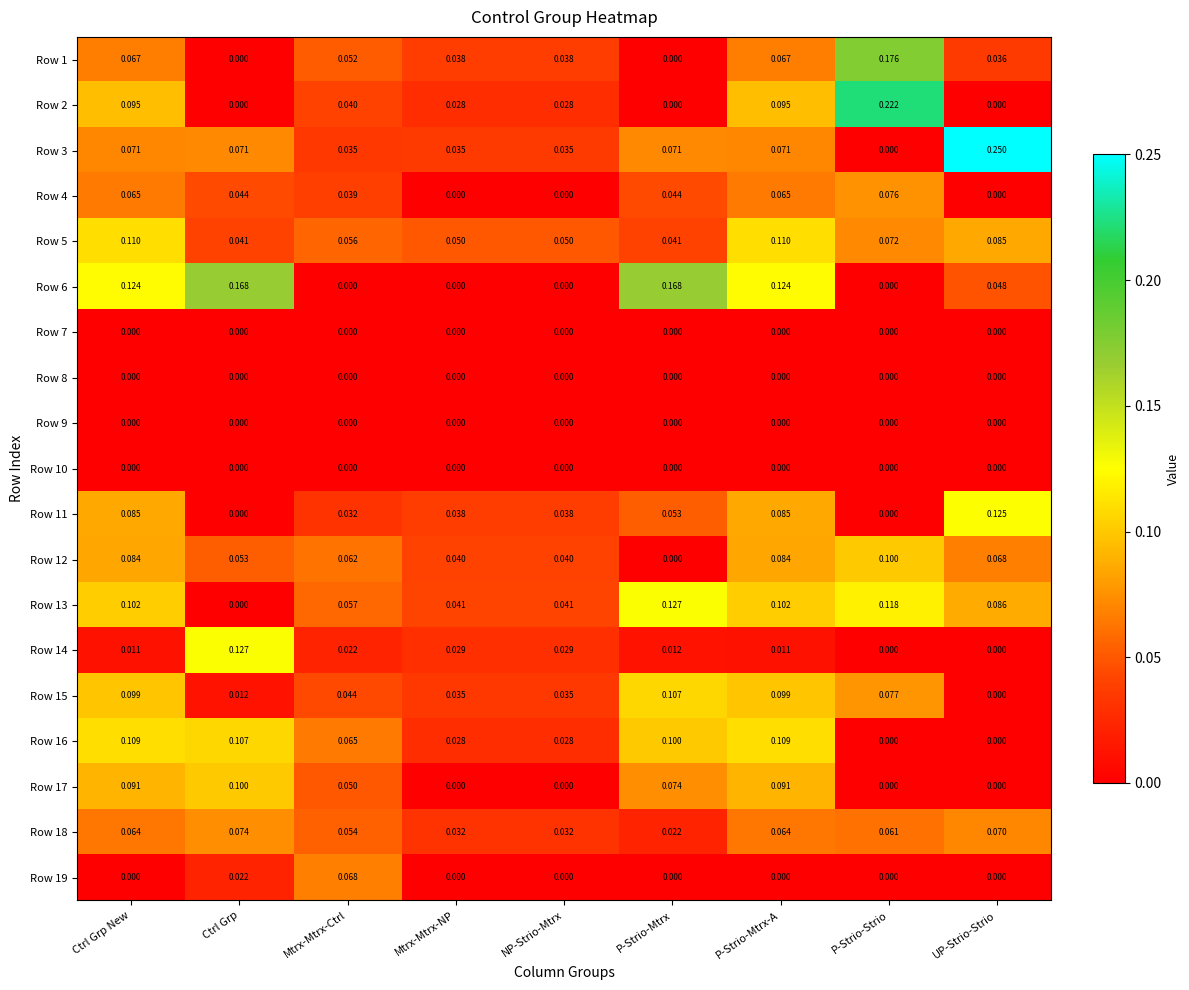

Is the value of Row 1 at P-Strio-Mtrx greater than the value of Row 18 at P-Strio-Mtrx?

No